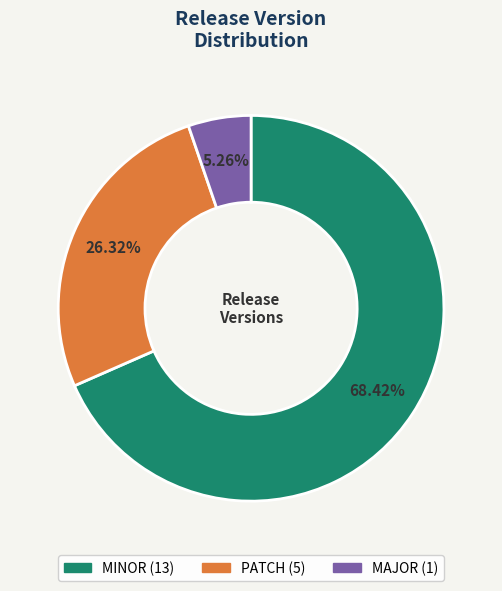

Combined, do MAJOR and MINOR account for over 50%?

Yes